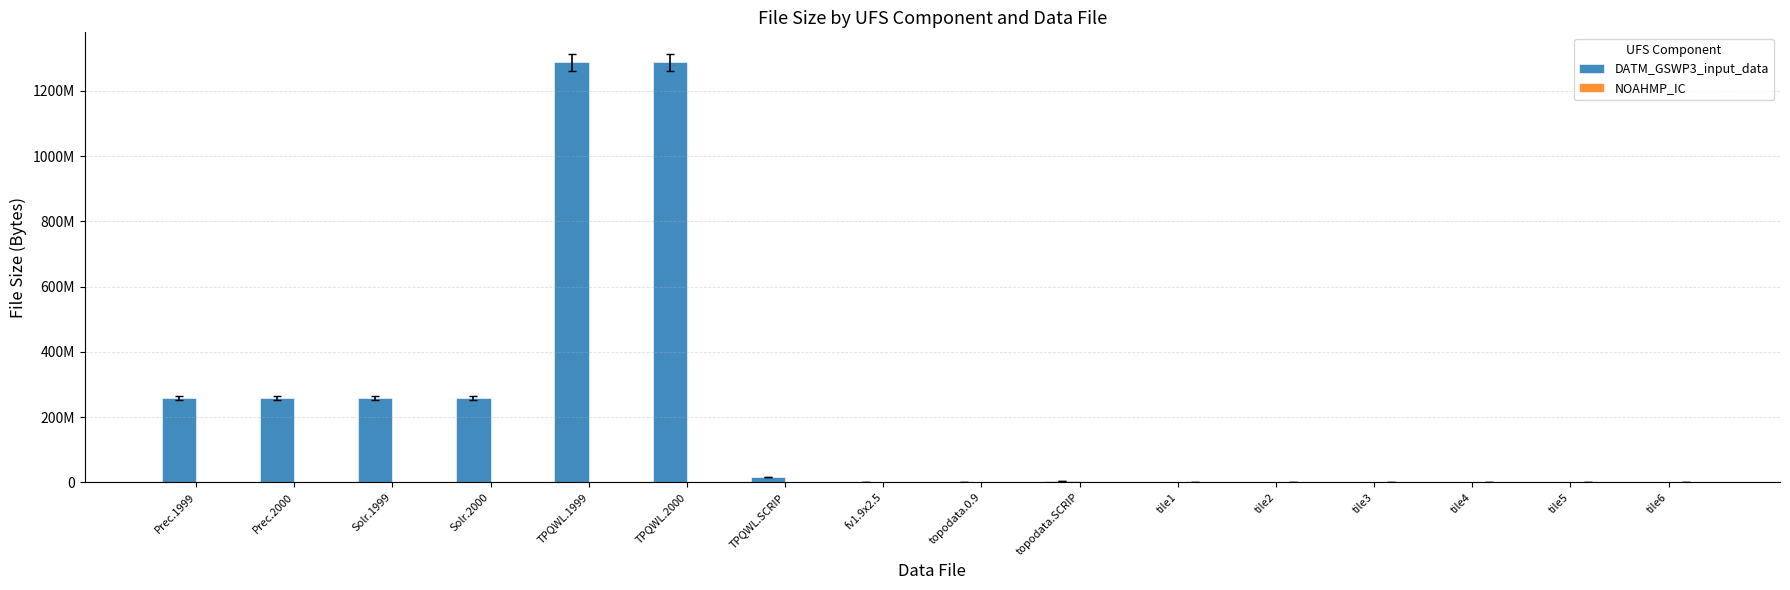

Does the chart contain stacked bars?

No